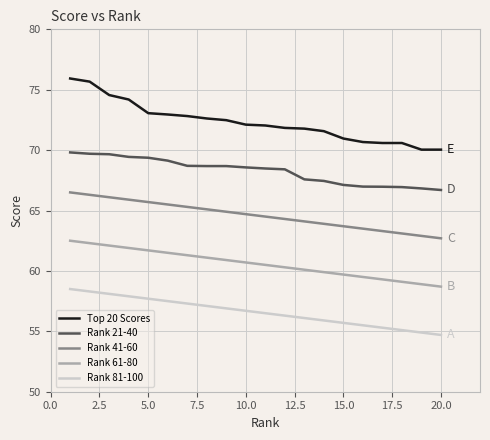

Which series has the largest total across all categories?

Top 20 Scores